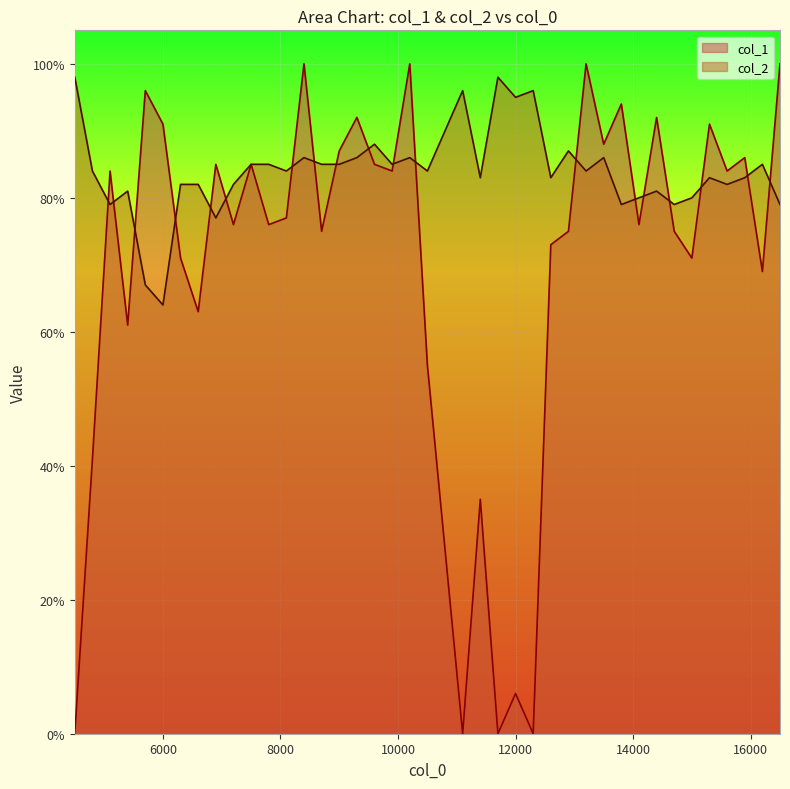

What is the greatest value displayed?

1.0